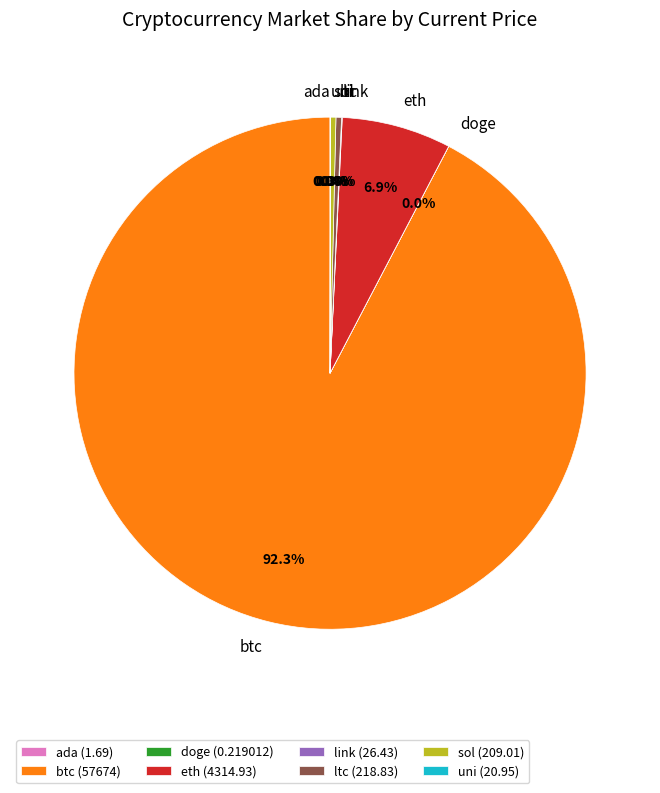

To the nearest percent, what percentage of the pie is btc?

92%